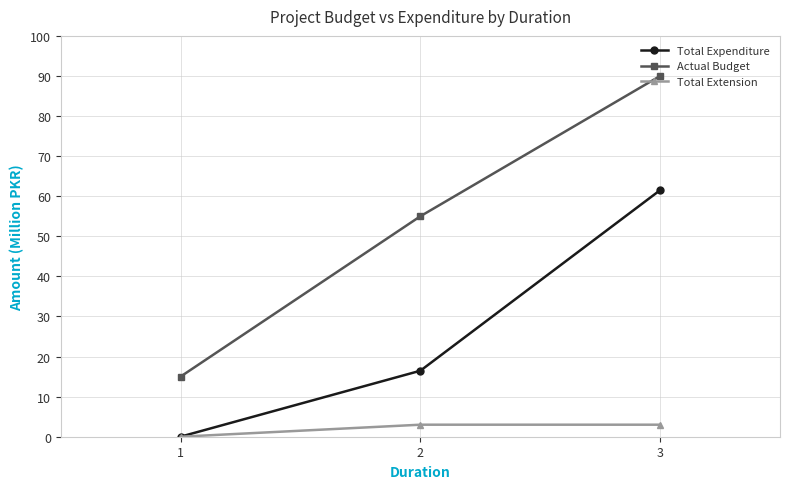

At which category is the sum across all series the highest?

3